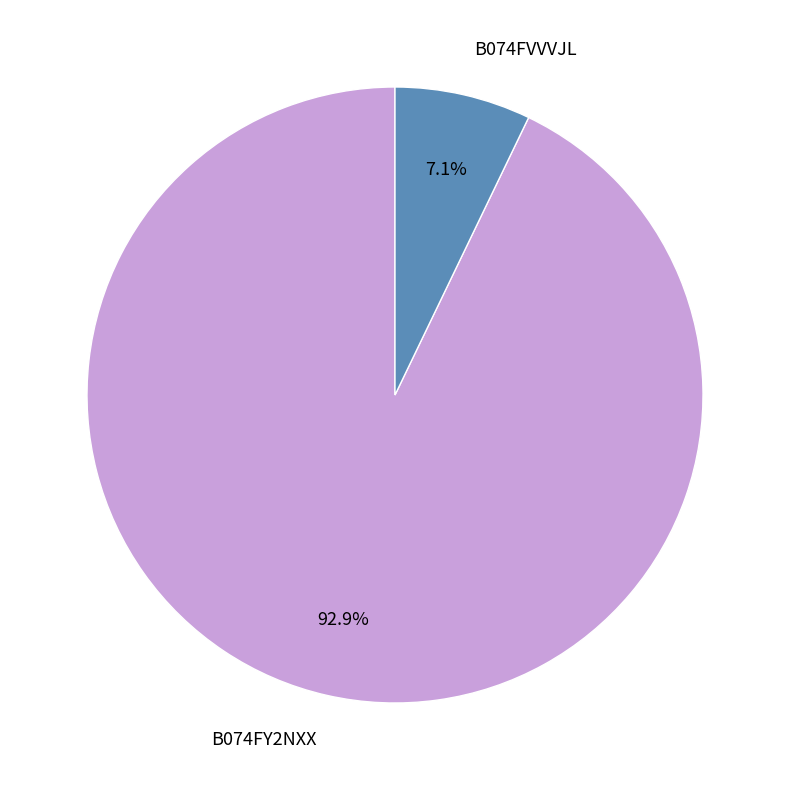

Is it true that B074FY2NXX is 93% of the pie?

True